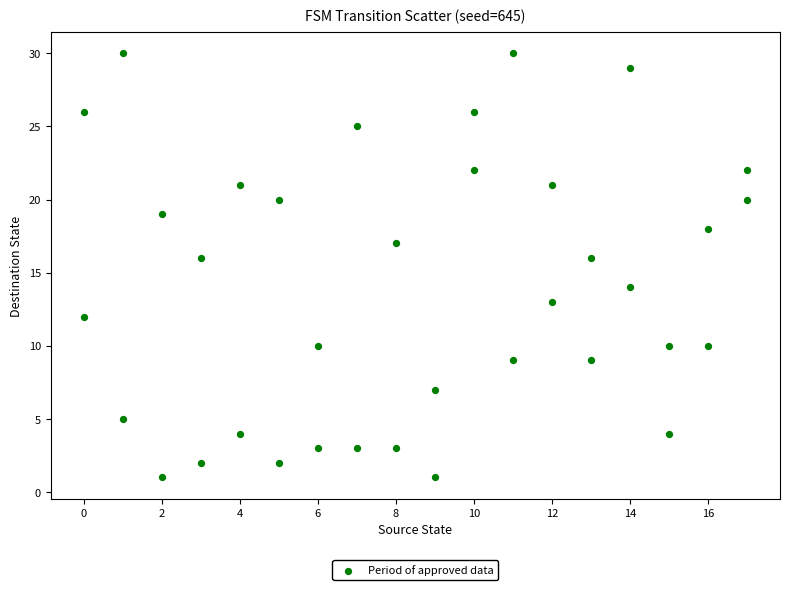

What is the range of Y values (max minus min)?

29